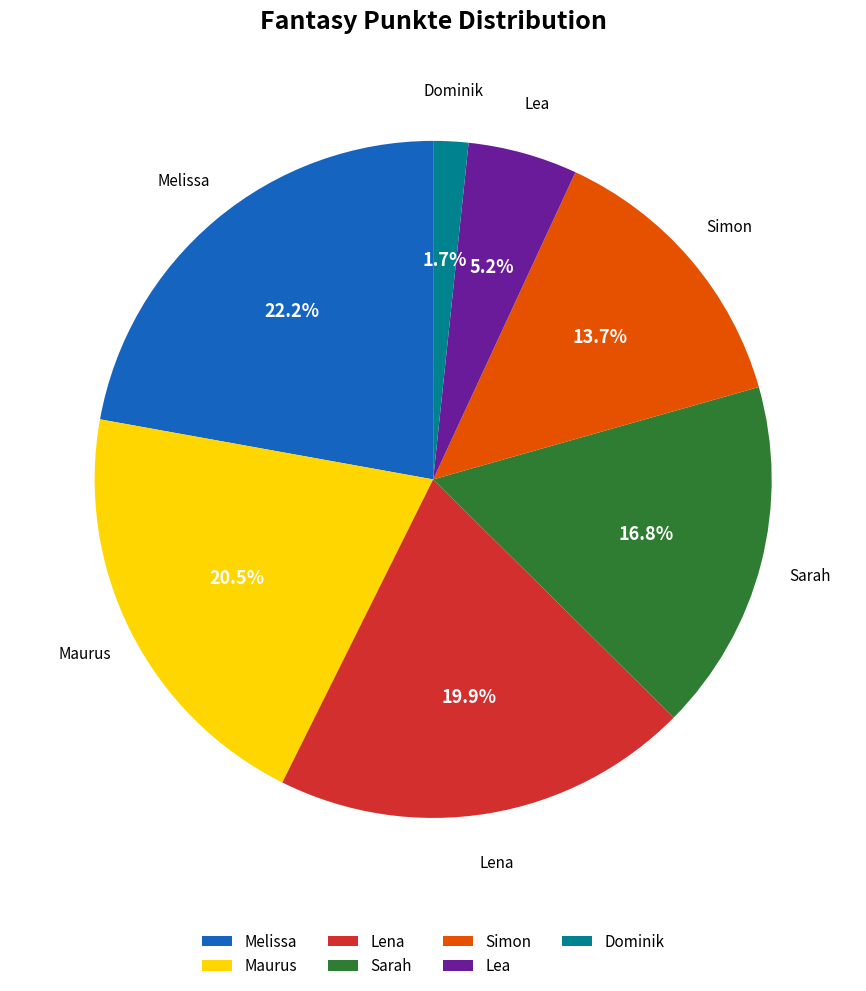

What percentage is NOT represented by Sarah?

83.2%